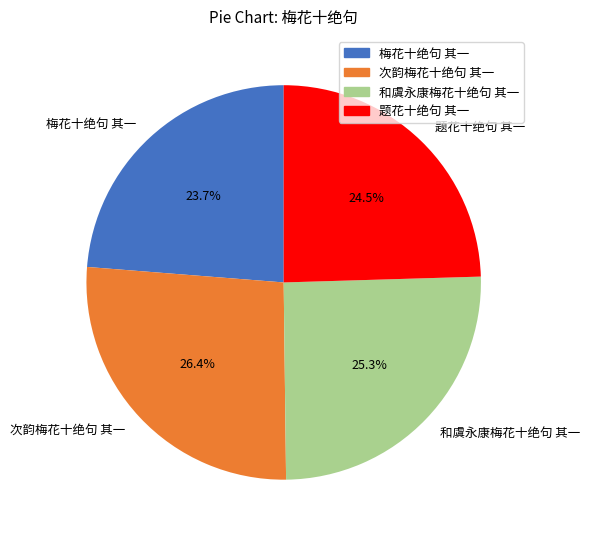

Which slice is the smallest?

梅花十绝句 其一